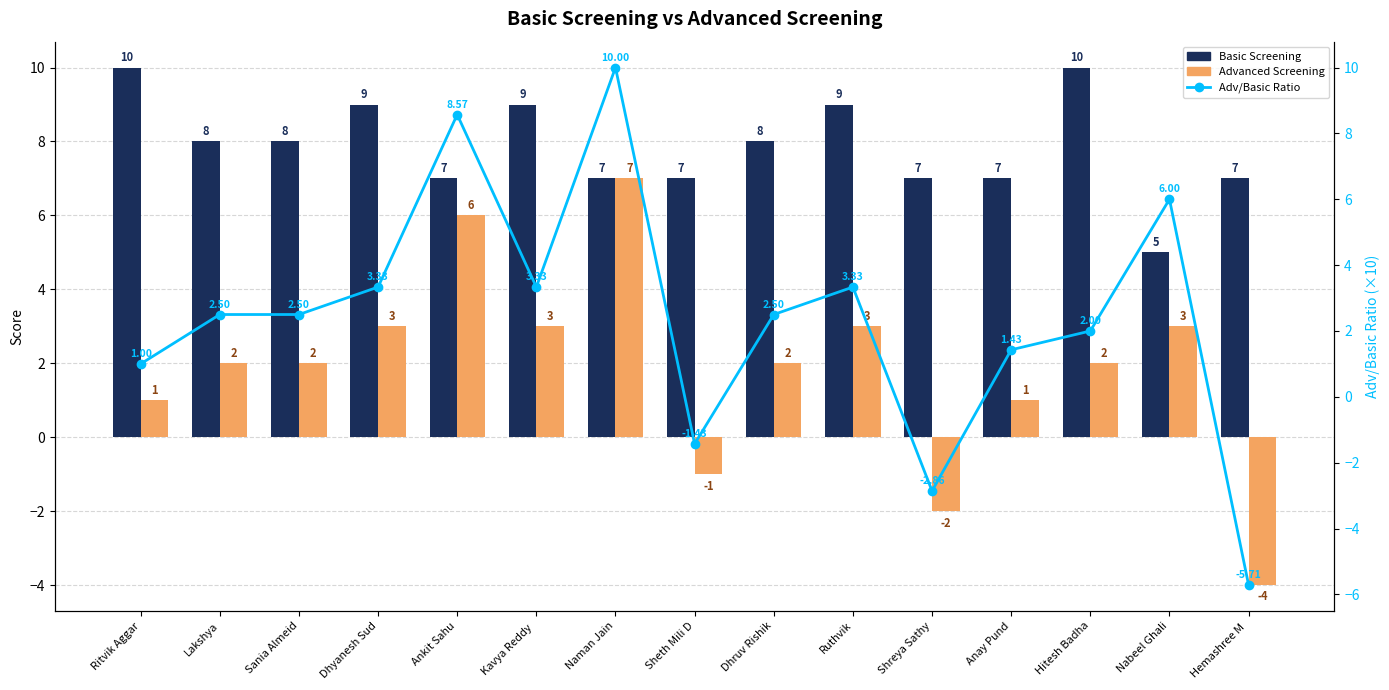

What is the average value of the Adv/Basic Ratio series?

2.4